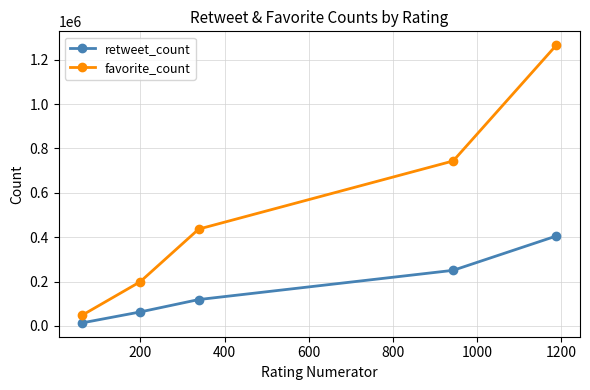

Which series has the largest total across all categories?

favorite_count